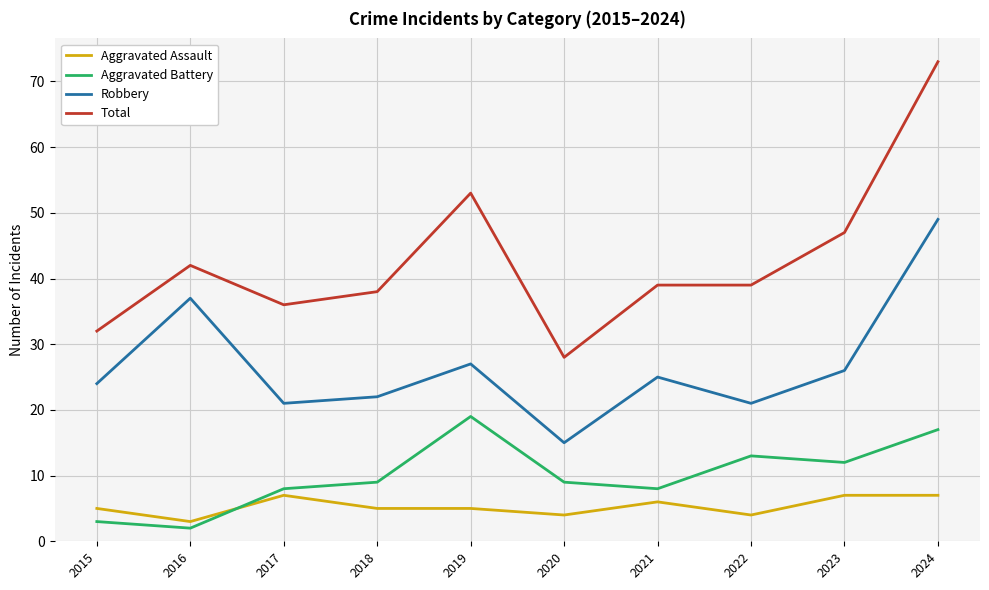

At 2020, list the series in order from smallest to largest.

Aggravated Assault, Aggravated Battery, Robbery, Total